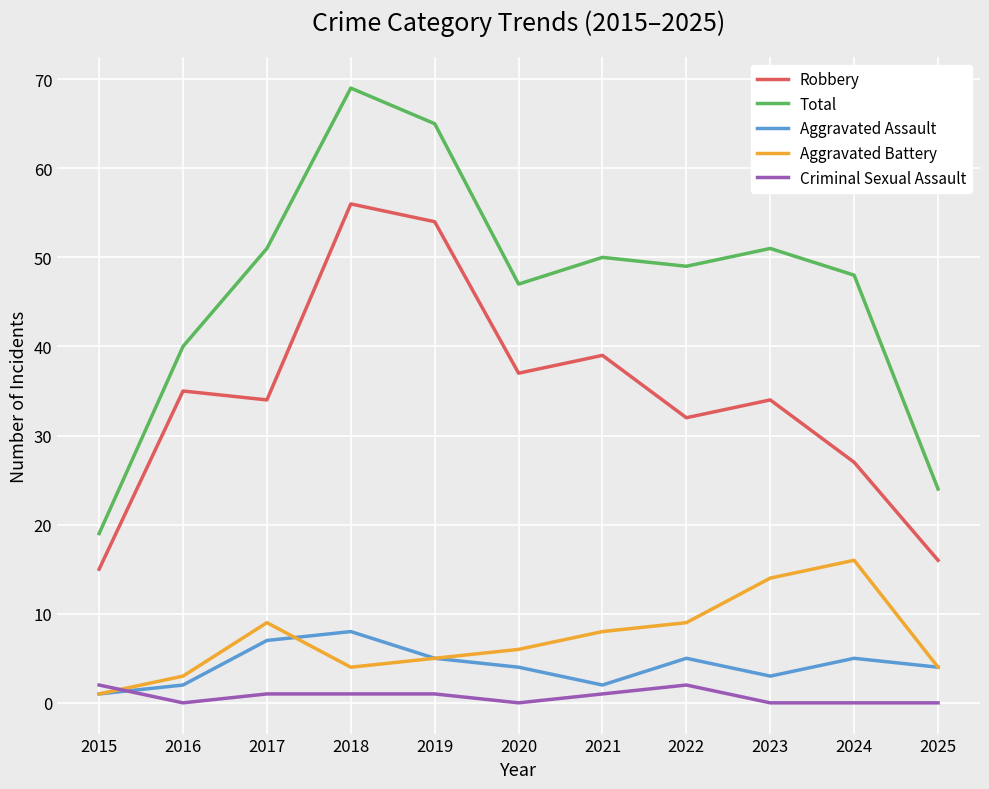

What is the difference between the Robbery values at 2022 and 2019?

22